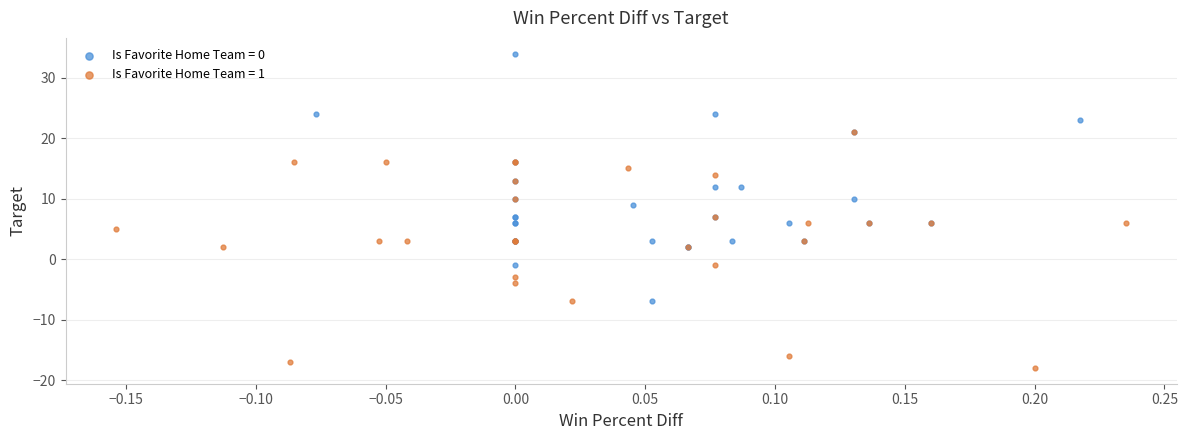

Which series has the widest spread of Y values?

Is Favorite Home Team = 0